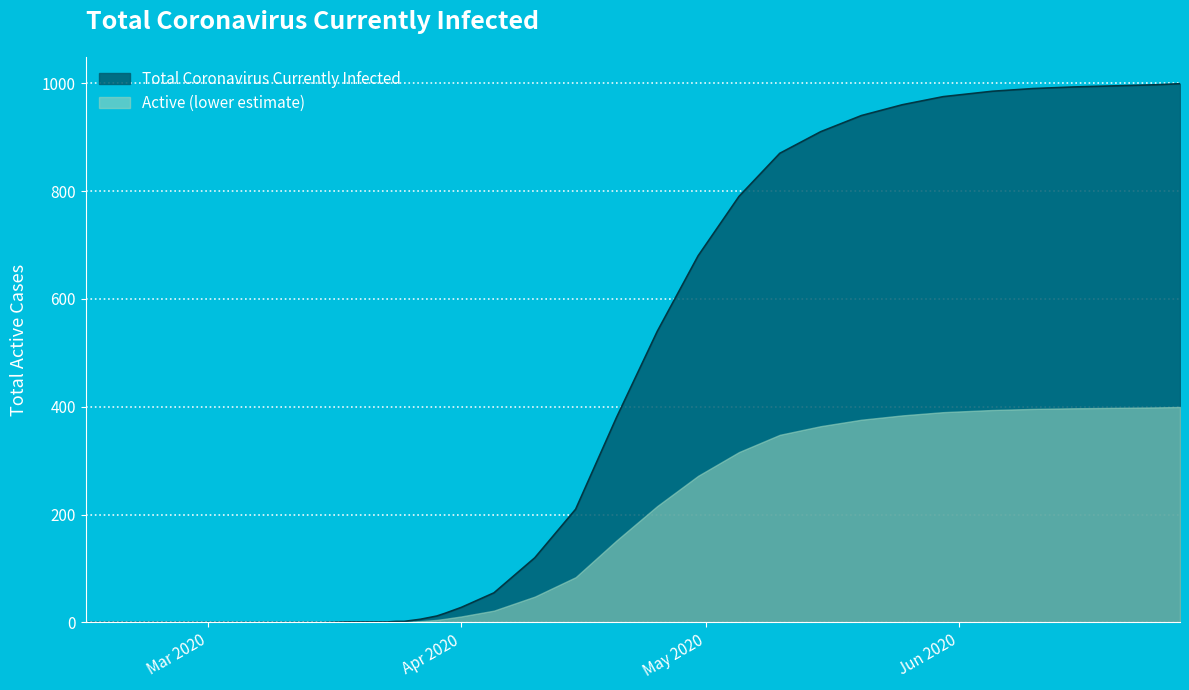

How many data points are above 28?

18